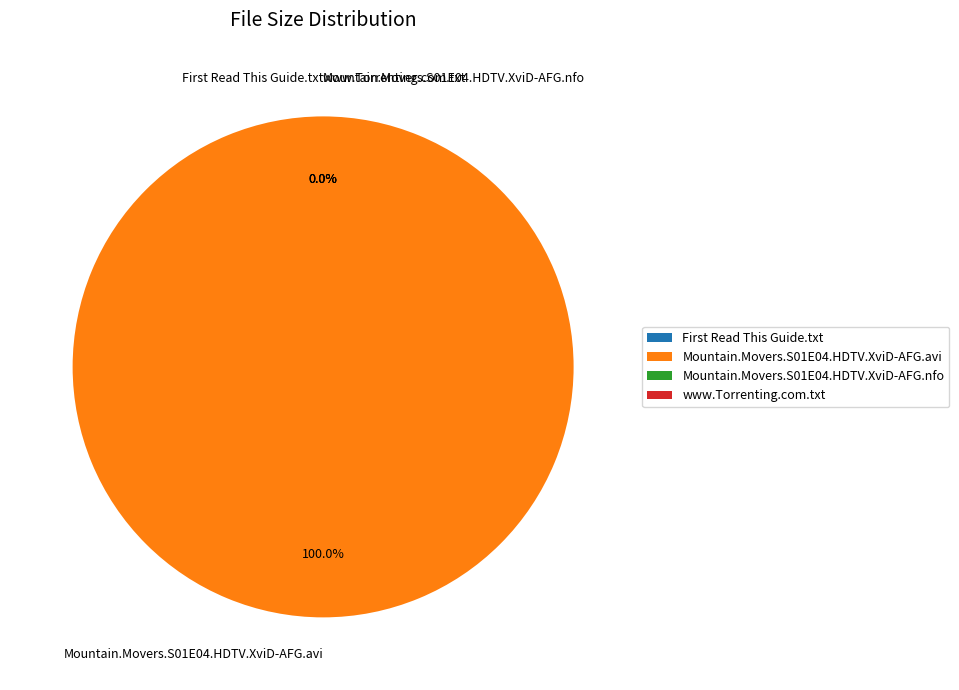

Rank the categories by value from lowest to highest.

First Read This Guide.txt, www.Torrenting.com.txt, Mountain.Movers.S01E04.HDTV.XviD-AFG.nfo, Mountain.Movers.S01E04.HDTV.XviD-AFG.avi